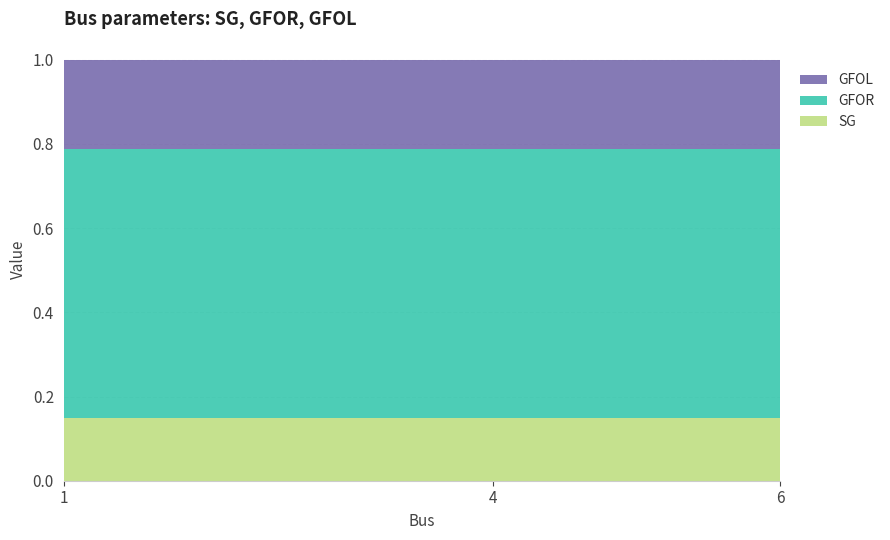

Reading right to left, transcribe all the data shown in this chart.

SG: 0.2	0.2	0.2
GFOR: 0.6	0.6	0.6
GFOL: 0.2	0.2	0.2